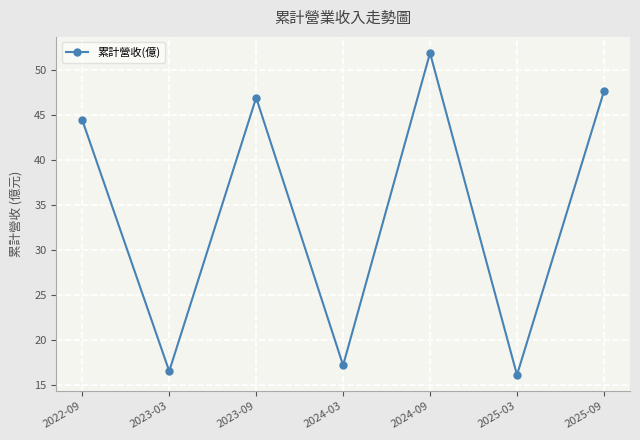

How many values exceed 44?

4